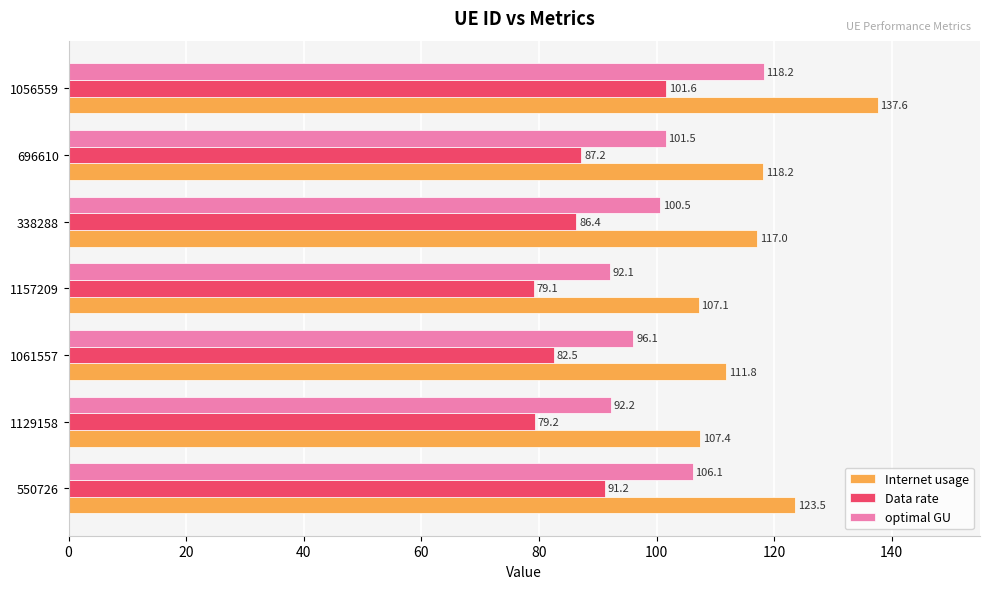

How many data points in optimal GU are less than 100?

3